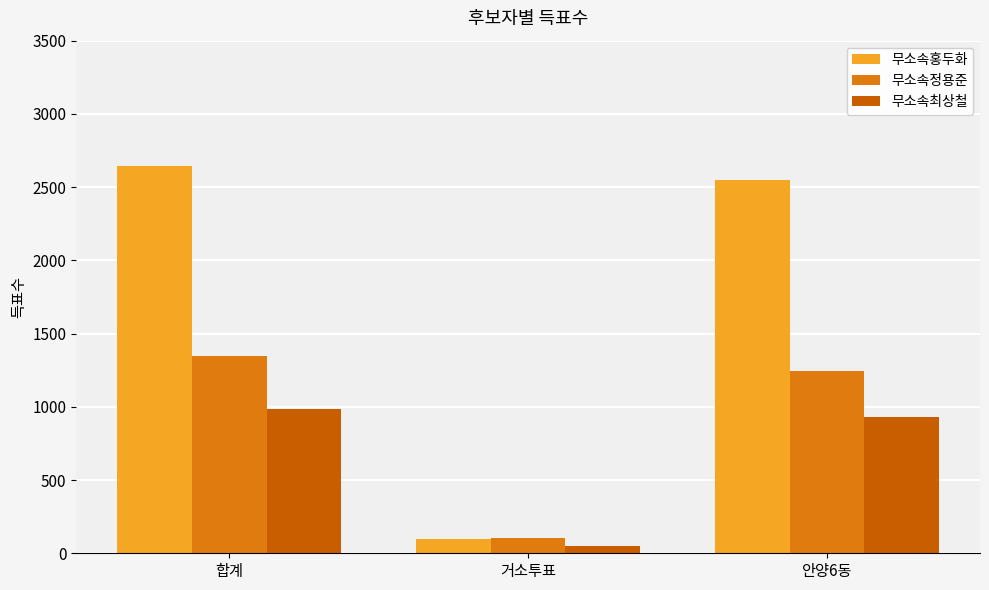

Between 거소투표 and 안양6동, which series saw the biggest shift?

무소속홍두화